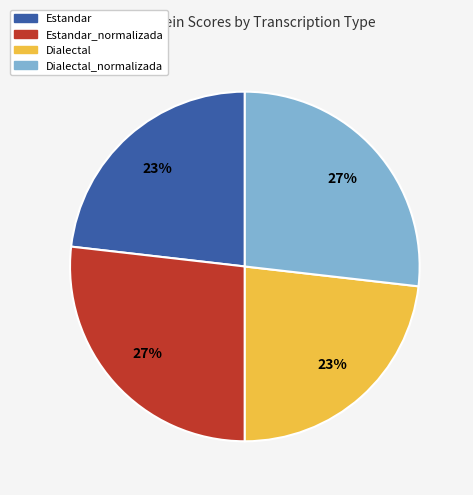

The Dialectal_normalizada slice represents 37% of the pie. True or false?

False